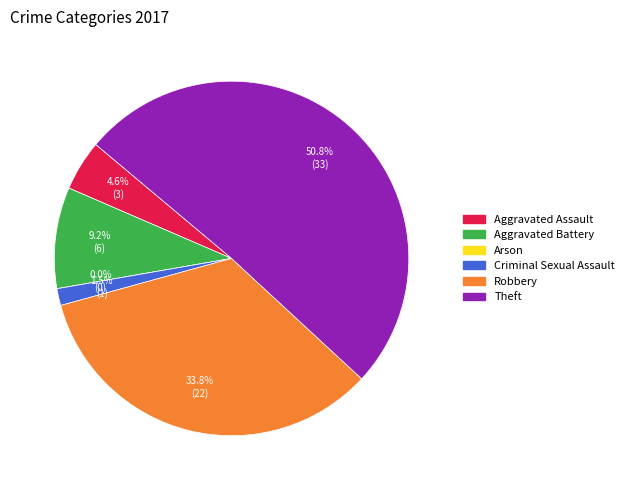

To the nearest percent, what is the difference between the Theft and Criminal Sexual Assault slice percentages?

49%